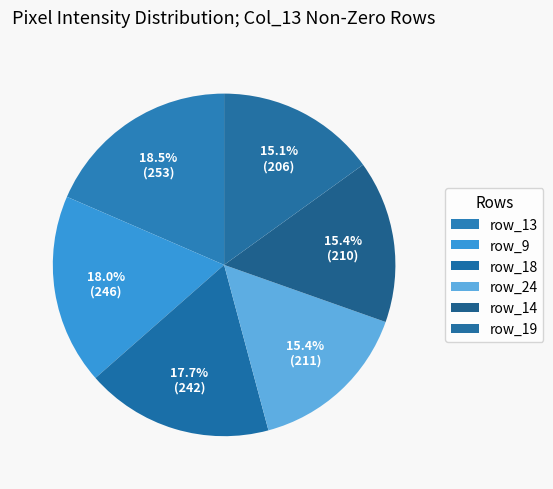

How many segments does this pie chart have?

6